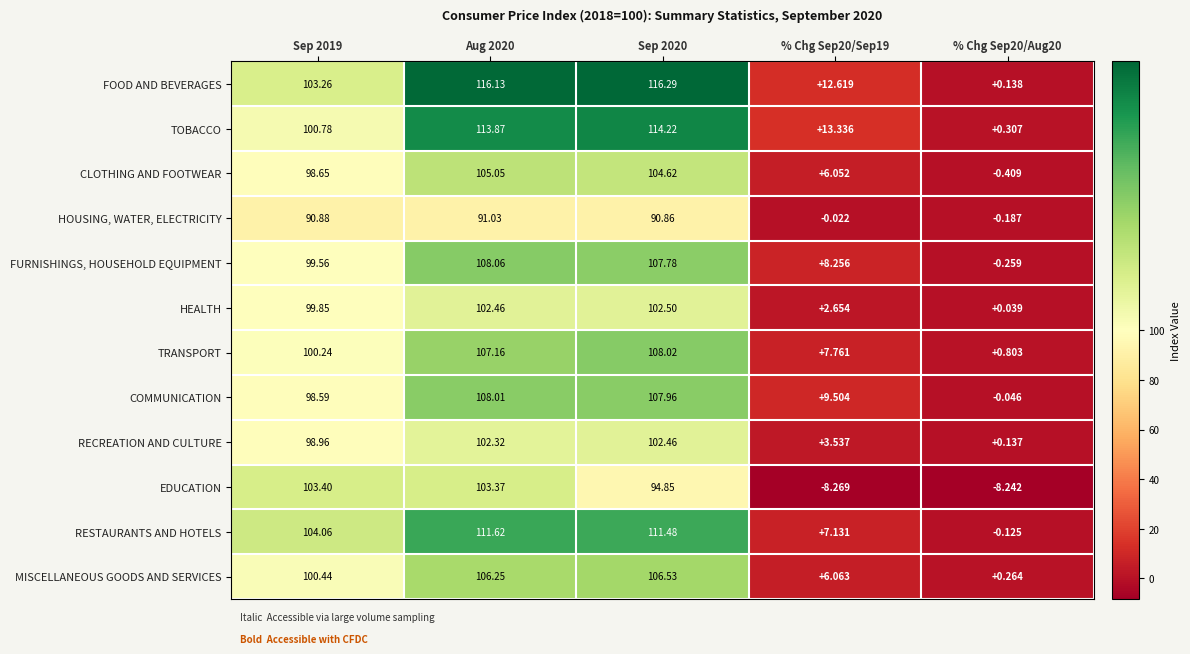

Which series changed the most between Aug 2020 and % Chg Sep20/Aug20?

FOOD AND BEVERAGES